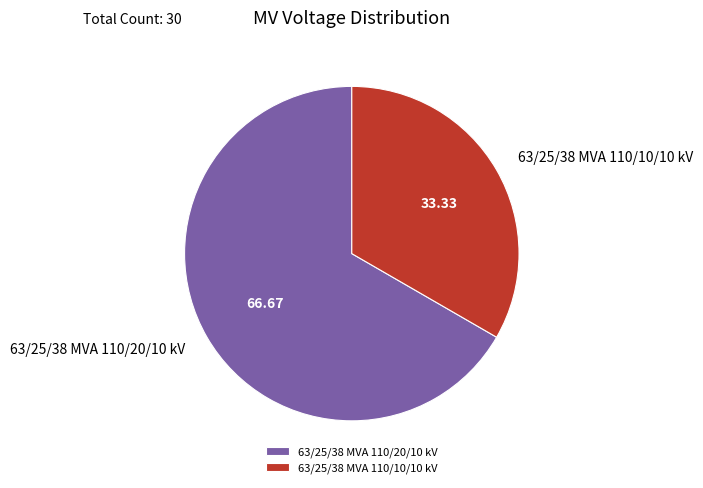

Does 63/25/38 MVA 110/10/10 kV represent more than half of the total?

No